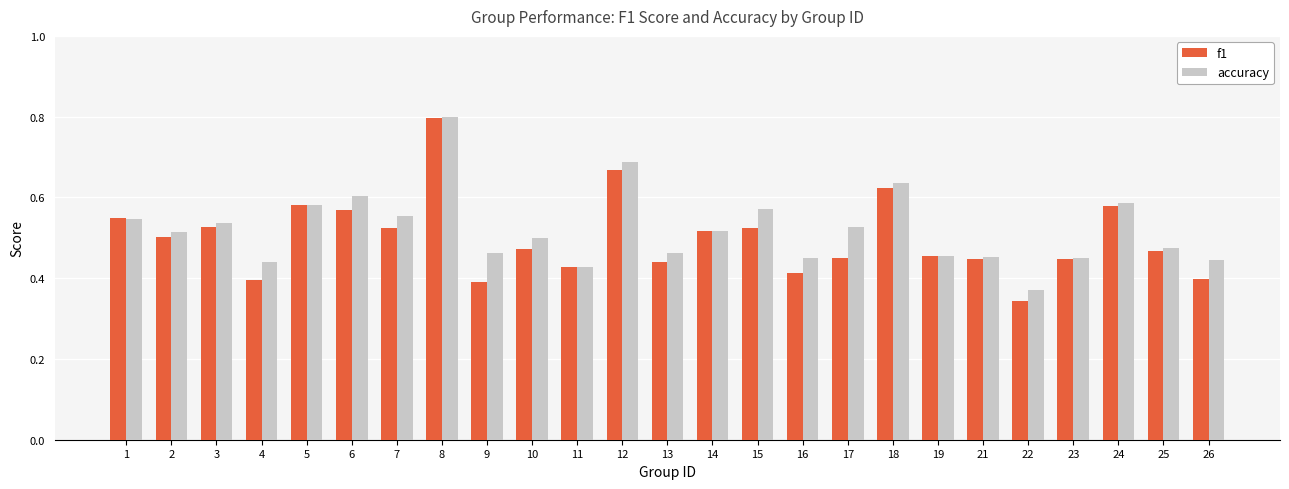

What is the highest value of the accuracy series?

0.8